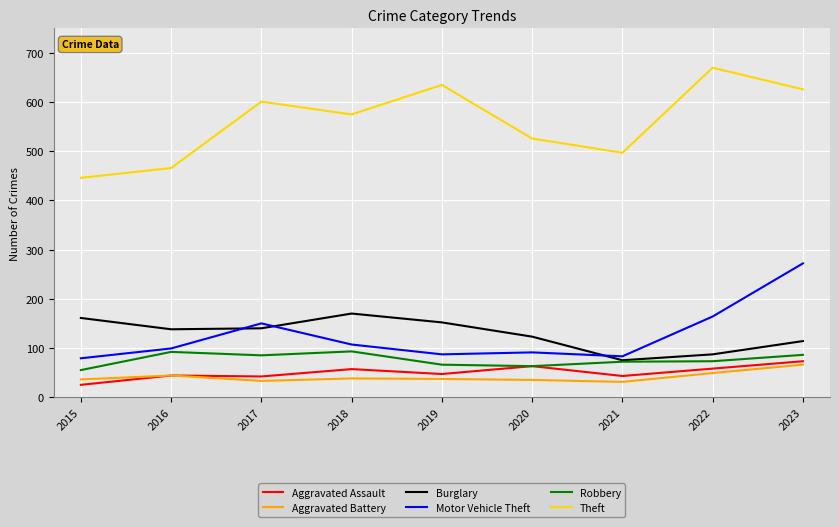

What is the difference between the Motor Vehicle Theft values at 2018 and 2020?

16